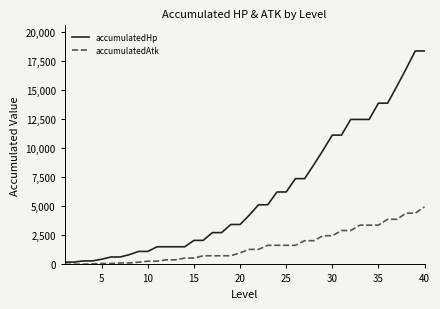

Which series has the widest spread of values?

accumulatedHp